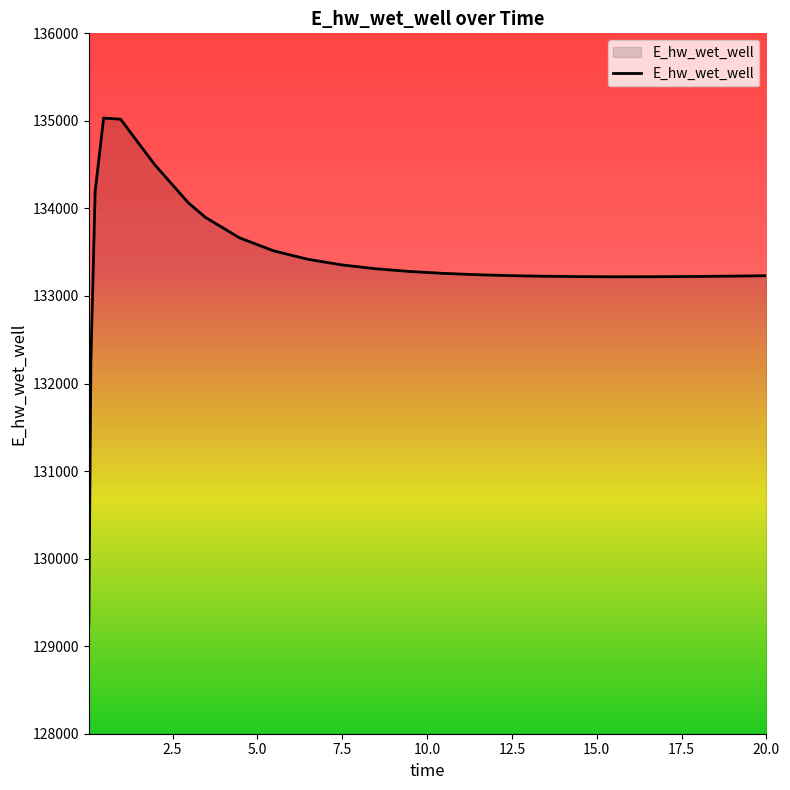

What is the difference between the maximum and minimum values?

5811.5